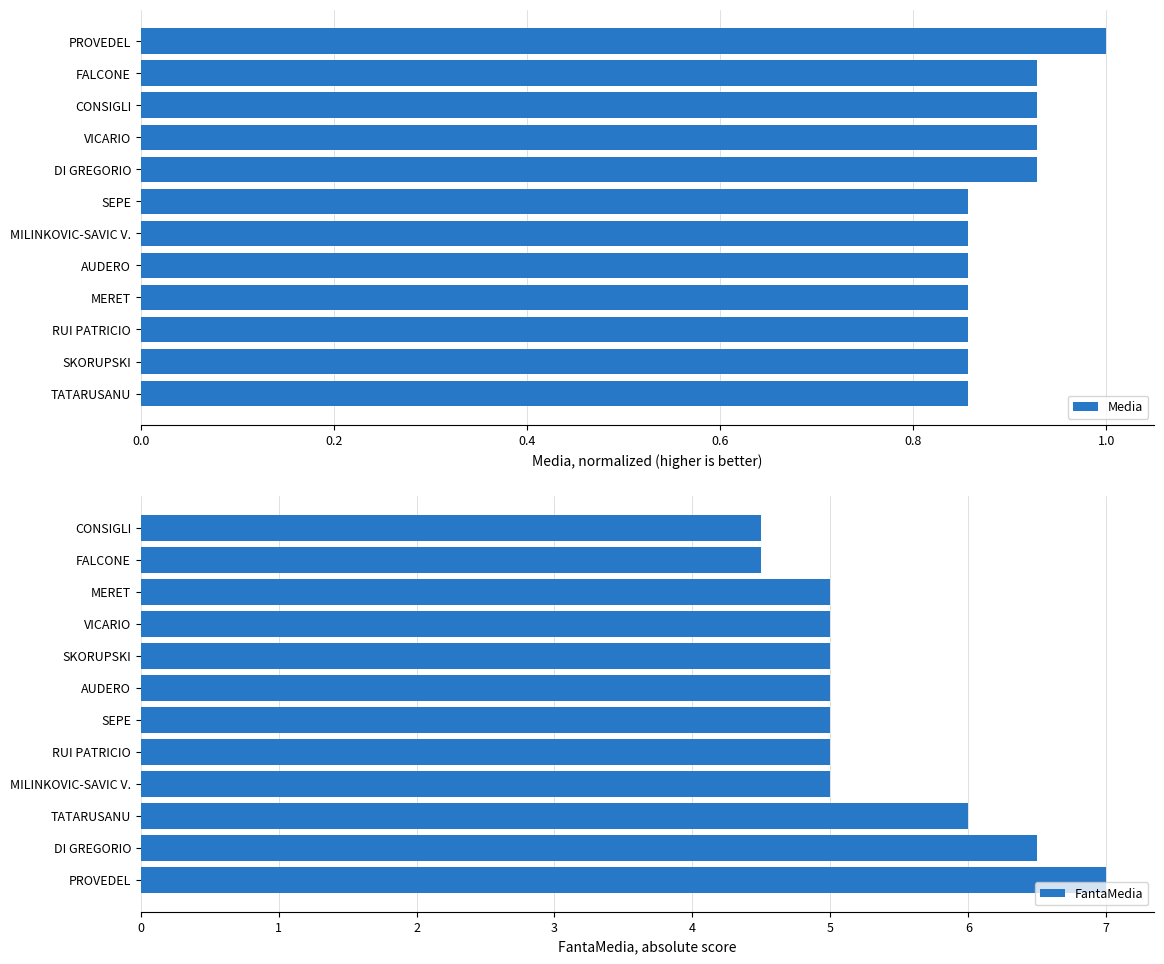

What is the minimum value for FantaMedia?

4.5